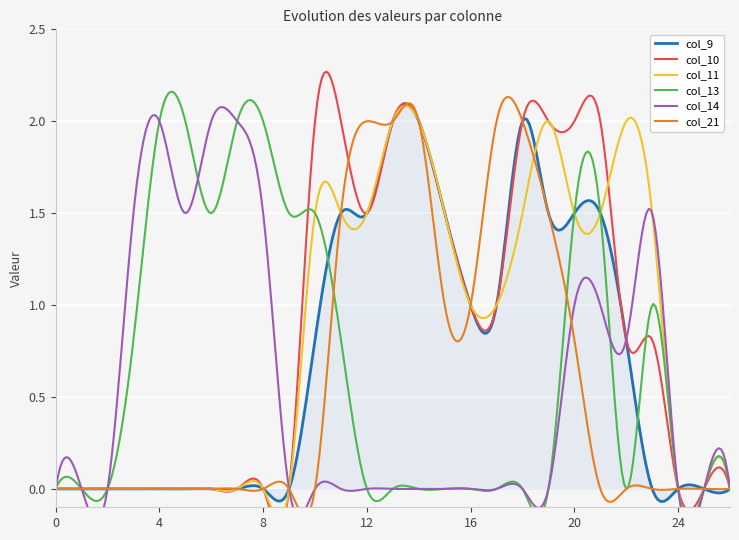

The col_10 series shows 2.0 at 18. True or false?

True